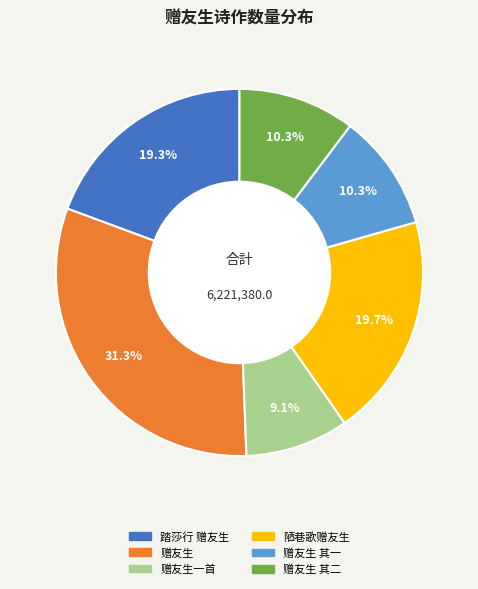

Is there a majority slice in this chart?

No